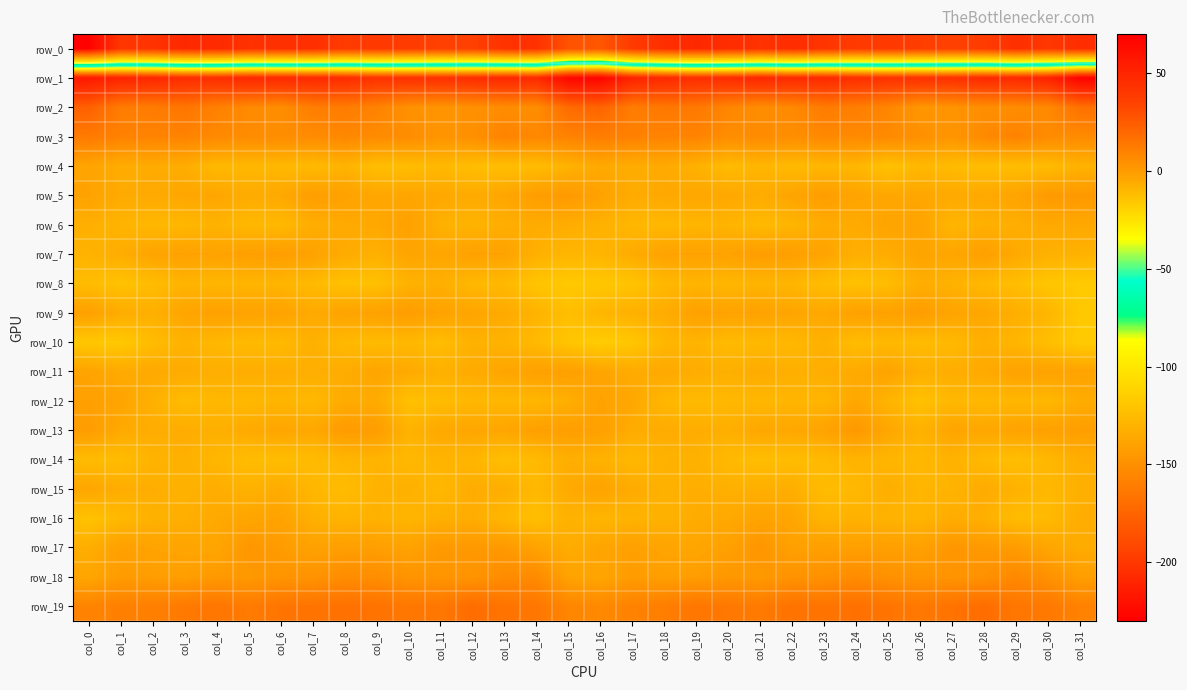

Rank the series at col_19 from lowest to highest value.

row_0, row_12, row_6, row_8, row_10, row_4, row_14, row_15, row_13, row_11, row_16, row_5, row_17, row_7, row_9, row_18, row_3, row_2, row_19, row_1